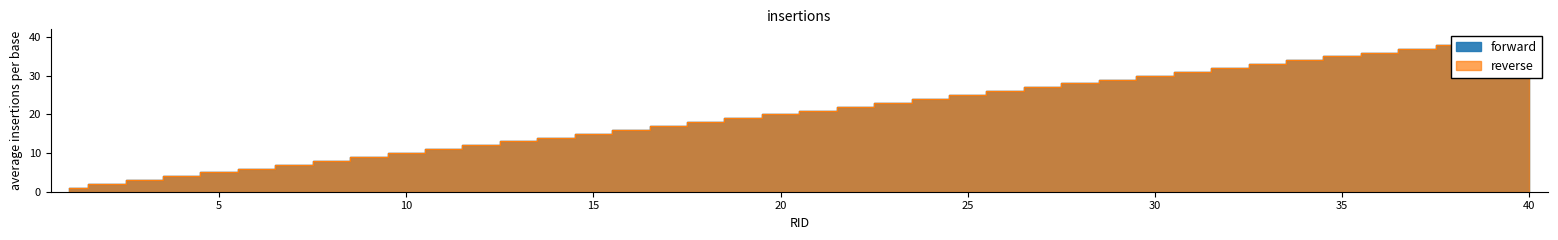

What is the maximum value for forward?

40